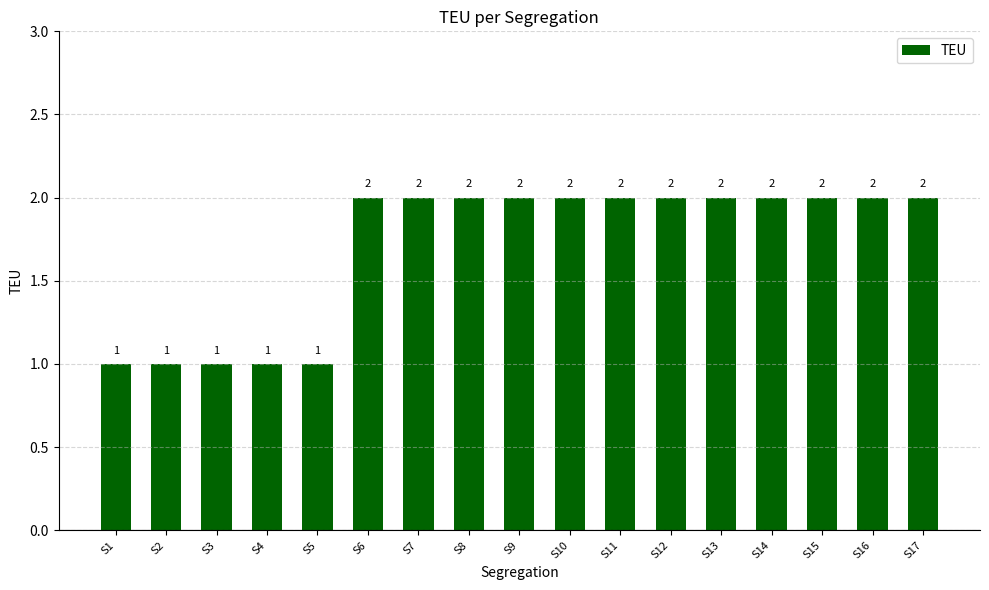

True or false: the data shows 0 at S5.

False